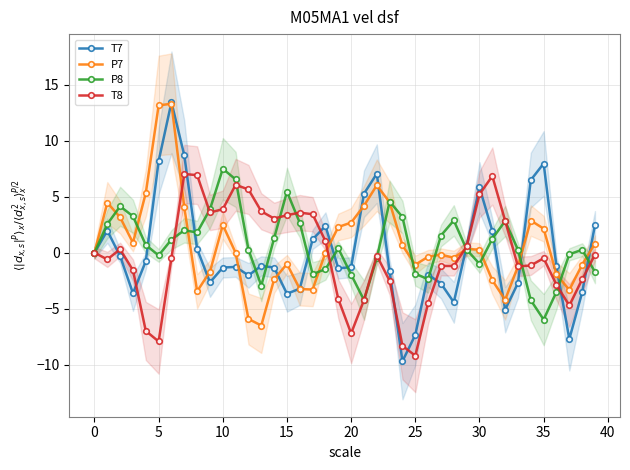

How many values in T7 are above zero?

16